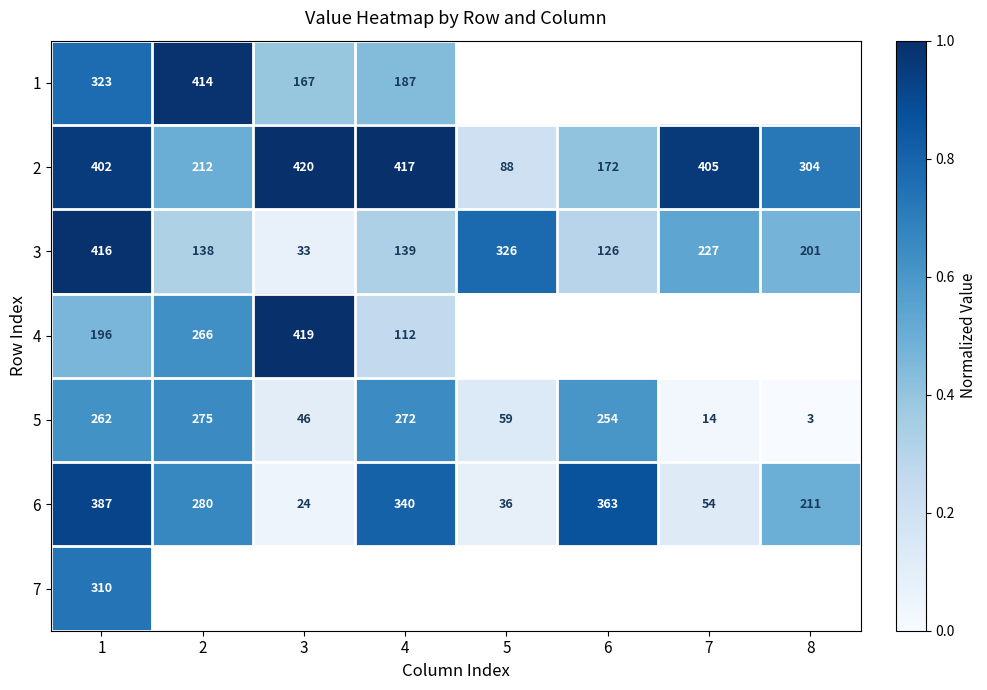

At which label is 7 closest to 0?

1